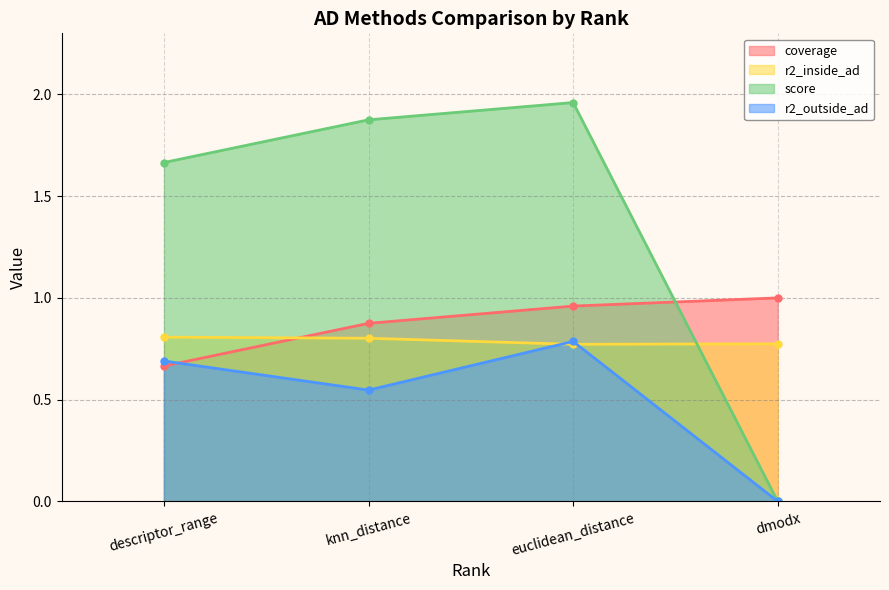

How many data points does each series have?

4